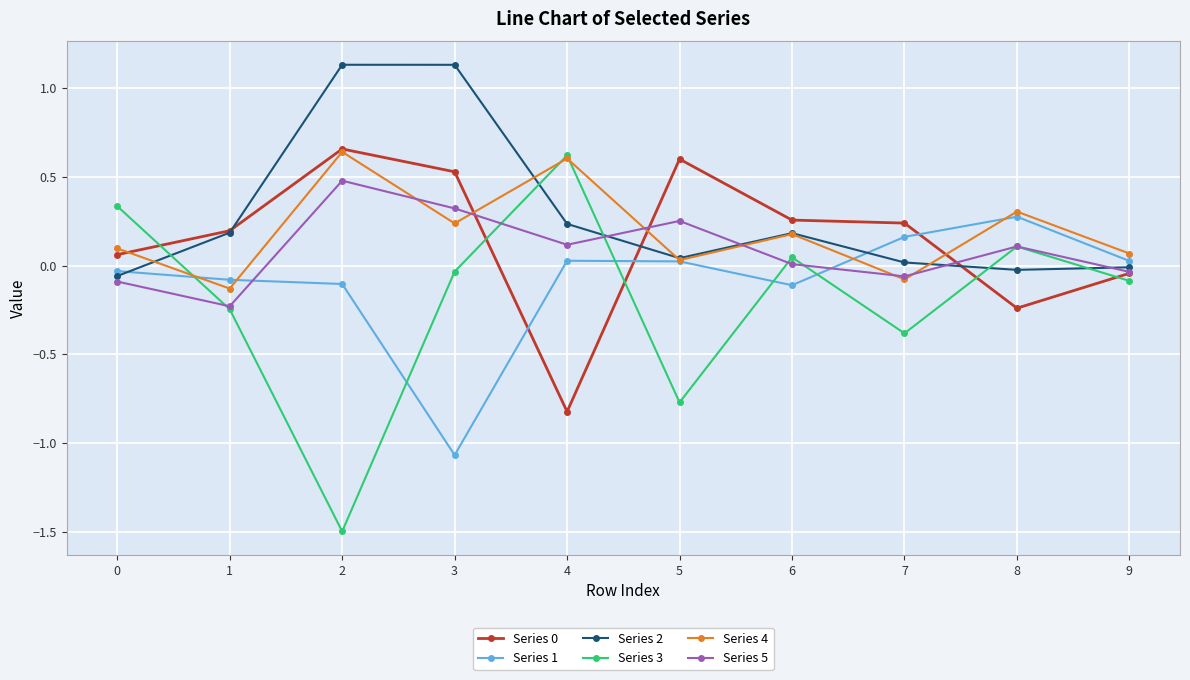

True or false: Series 2 has more than 0 interior local peaks.

True